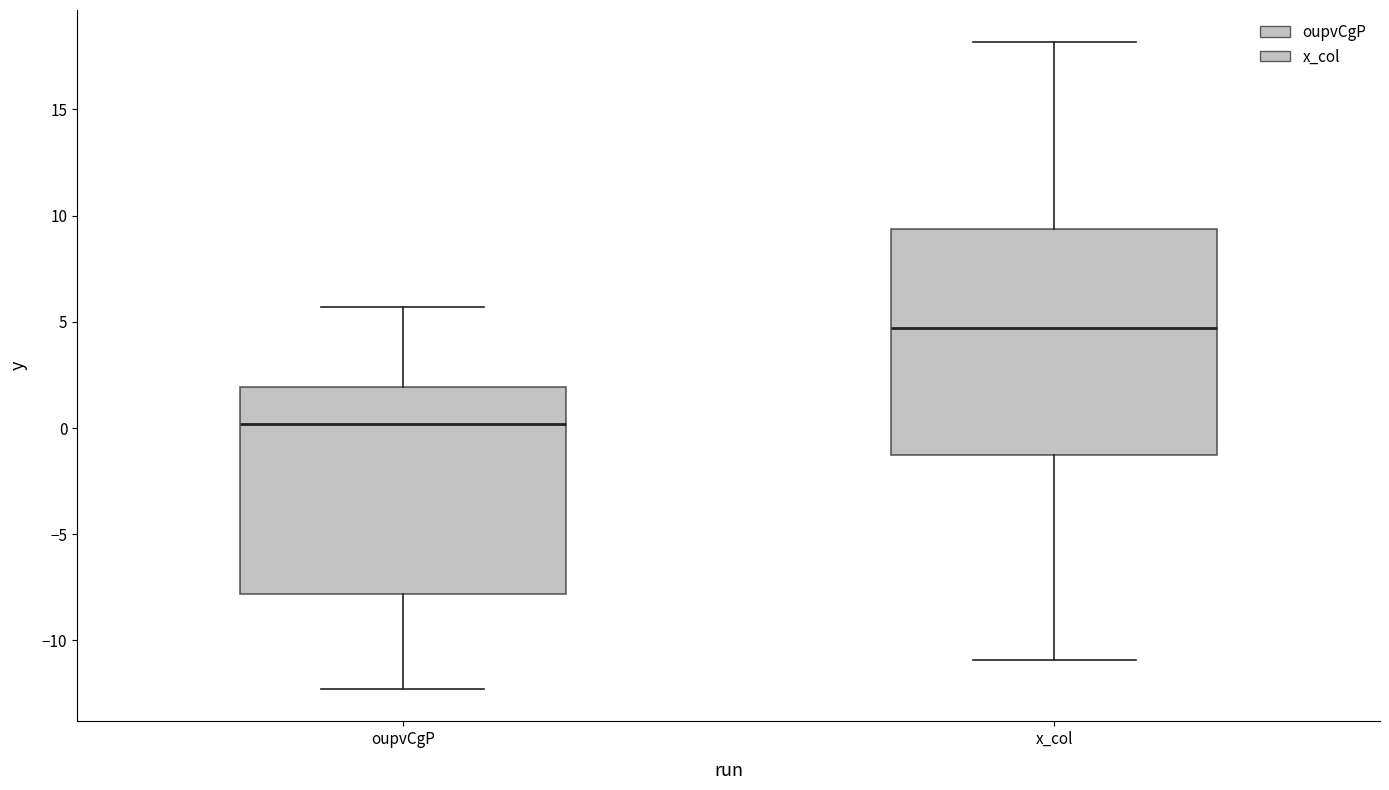

Which box is the tallest, from its lower edge to its upper edge?

x_col